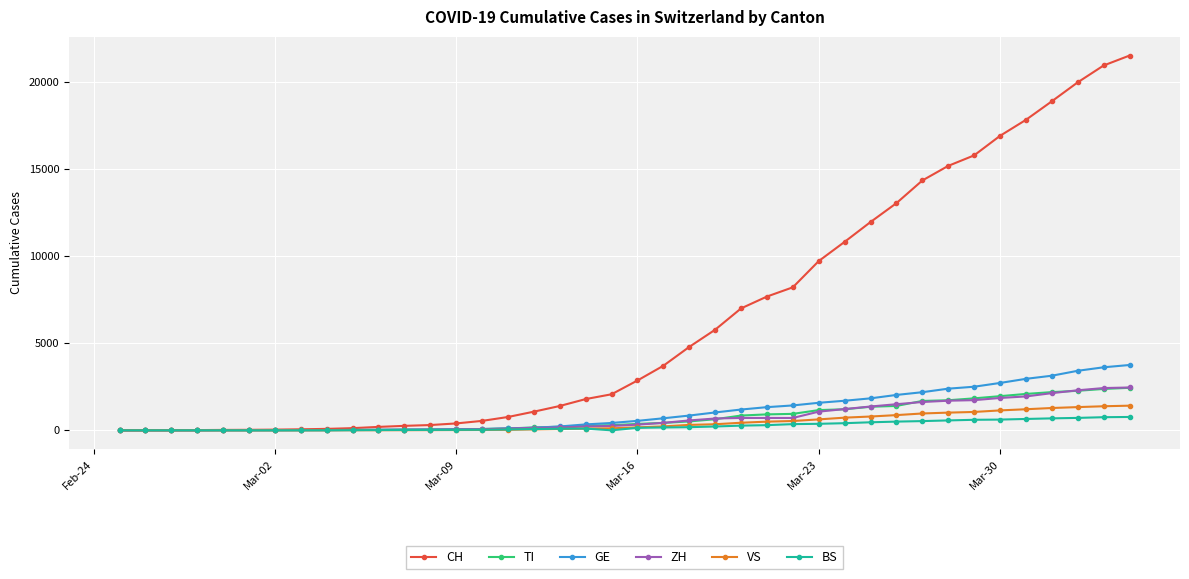

What is the greatest value displayed?

21529